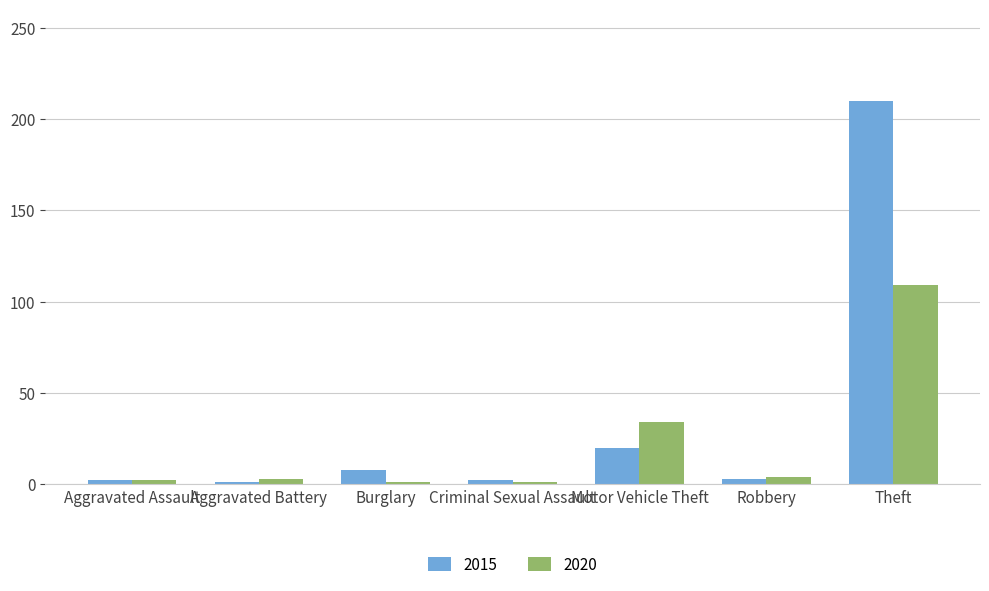

Which category has the highest value across all series?

Theft